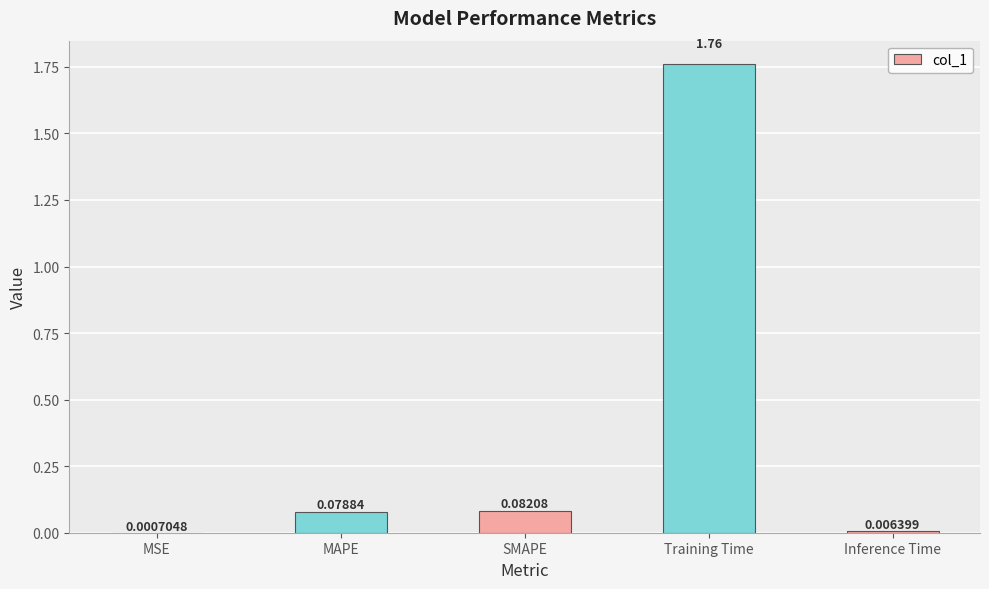

What is the sum of all values?

1.9